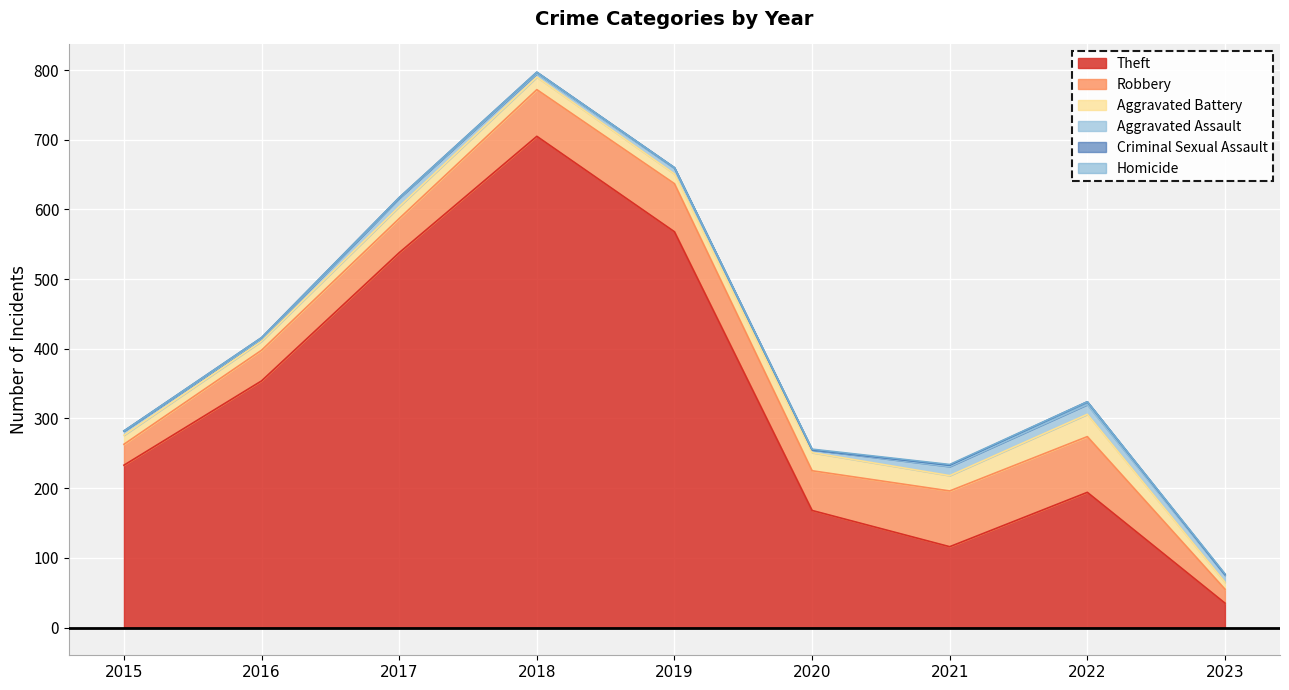

Where is Criminal Sexual Assault nearest to the value 2?

2016